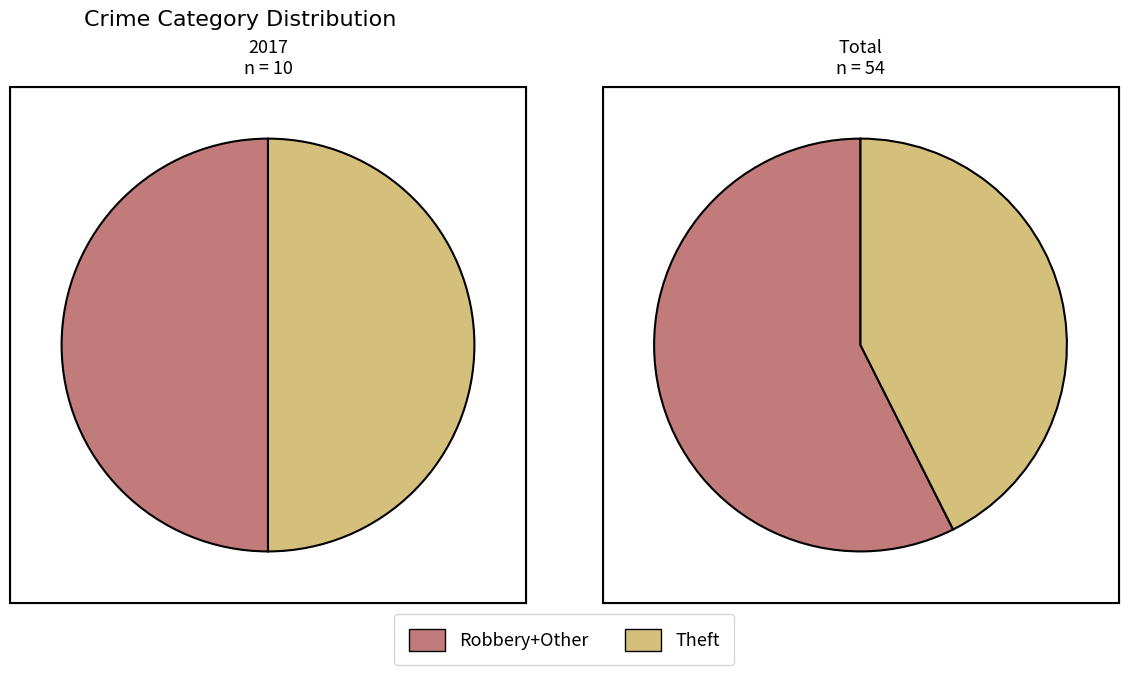

Does any single category account for the majority?

No